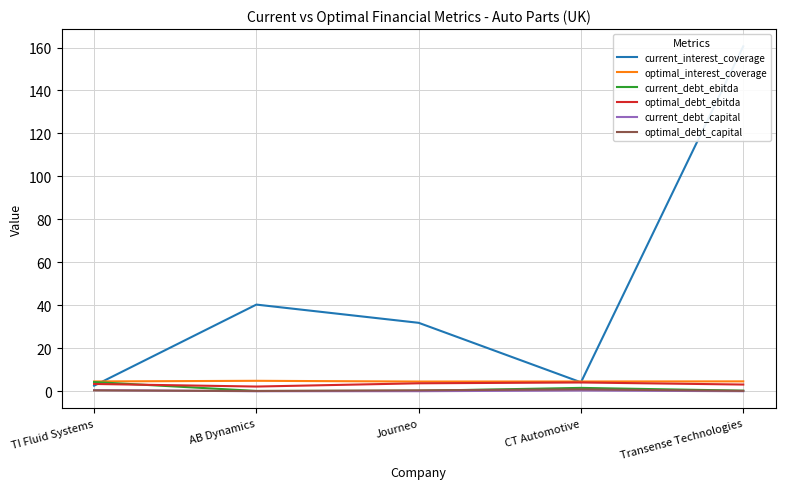

What is the difference between the current_debt_ebitda values at Journeo and TI Fluid Systems?

4.1